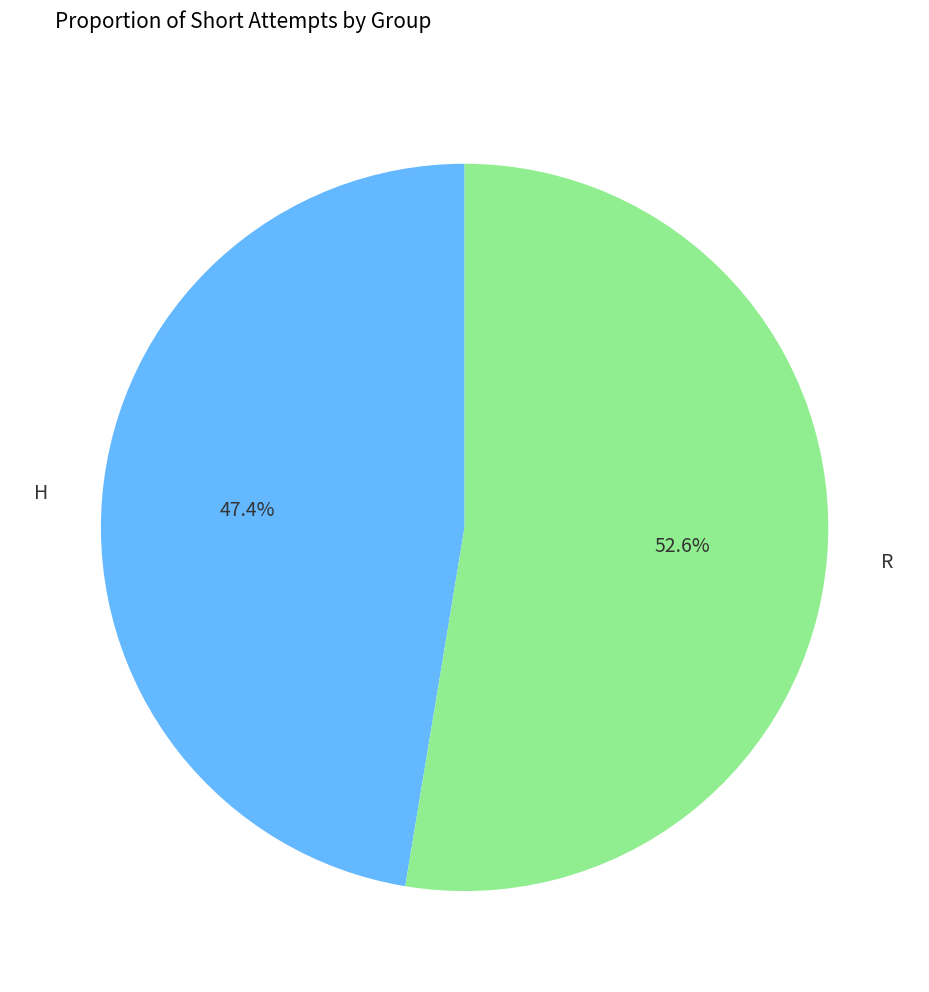

True or false: R accounts for 38% of the total.

False